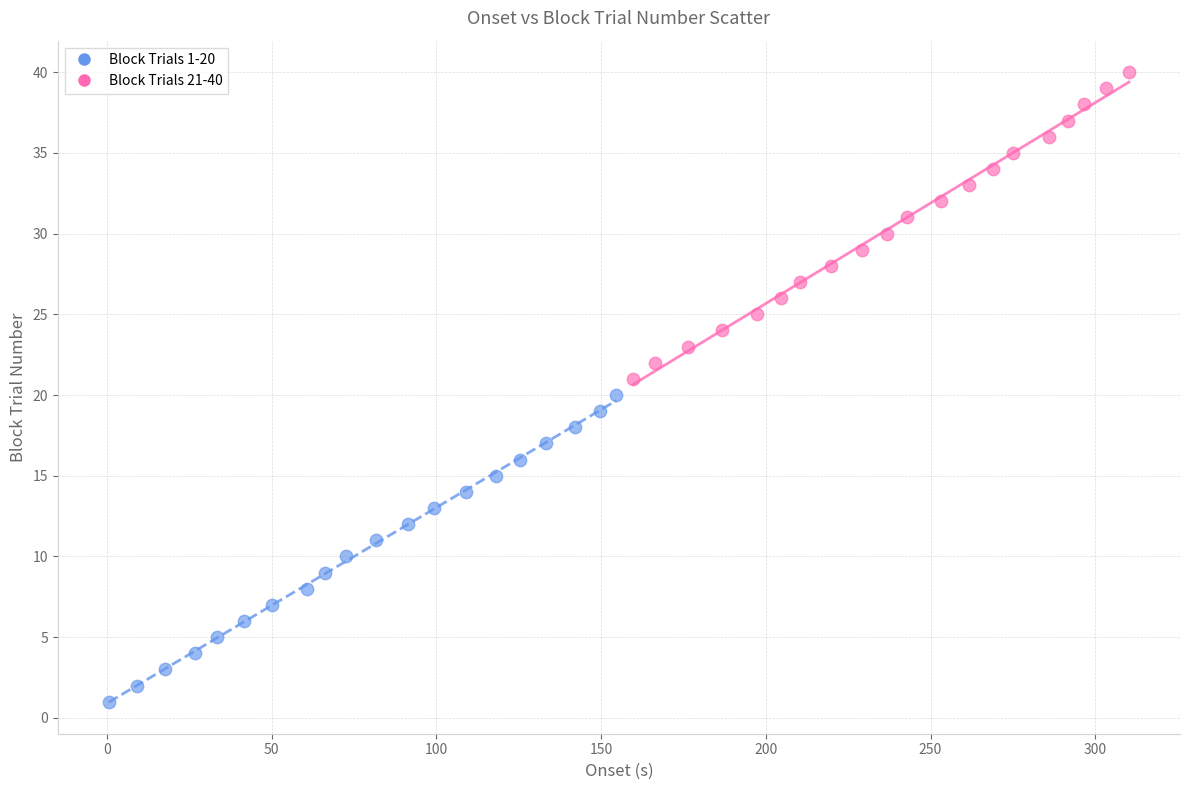

Which series reaches the minimum Y coordinate?

Block Trials 1-20